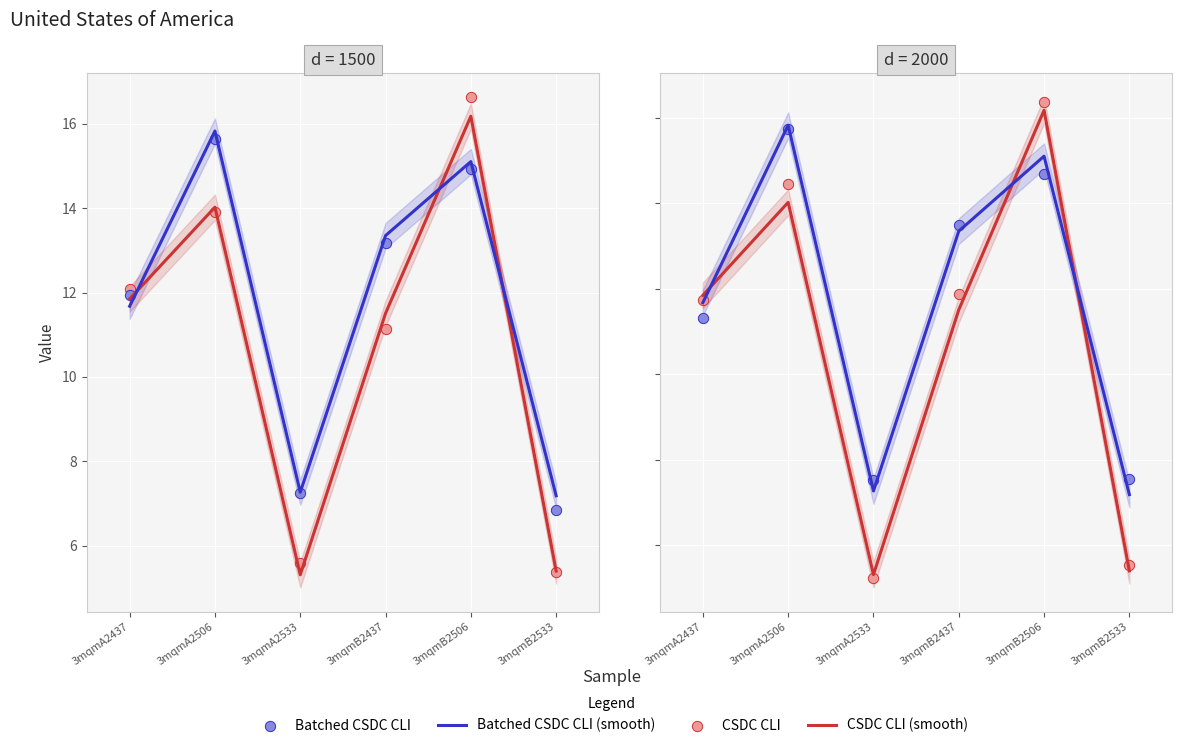

What is the total value across all series at 3mqmA2533?

25.4